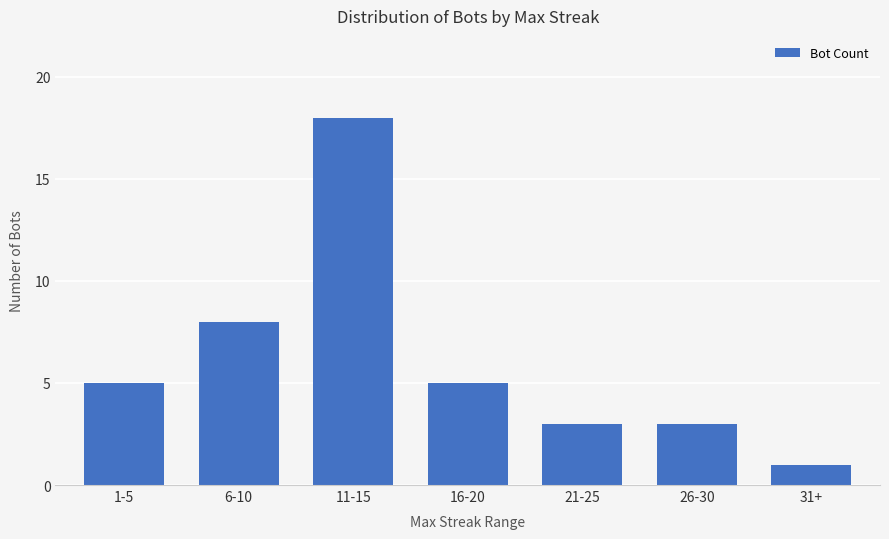

Is it true that the value at 26-30 is 3?

True